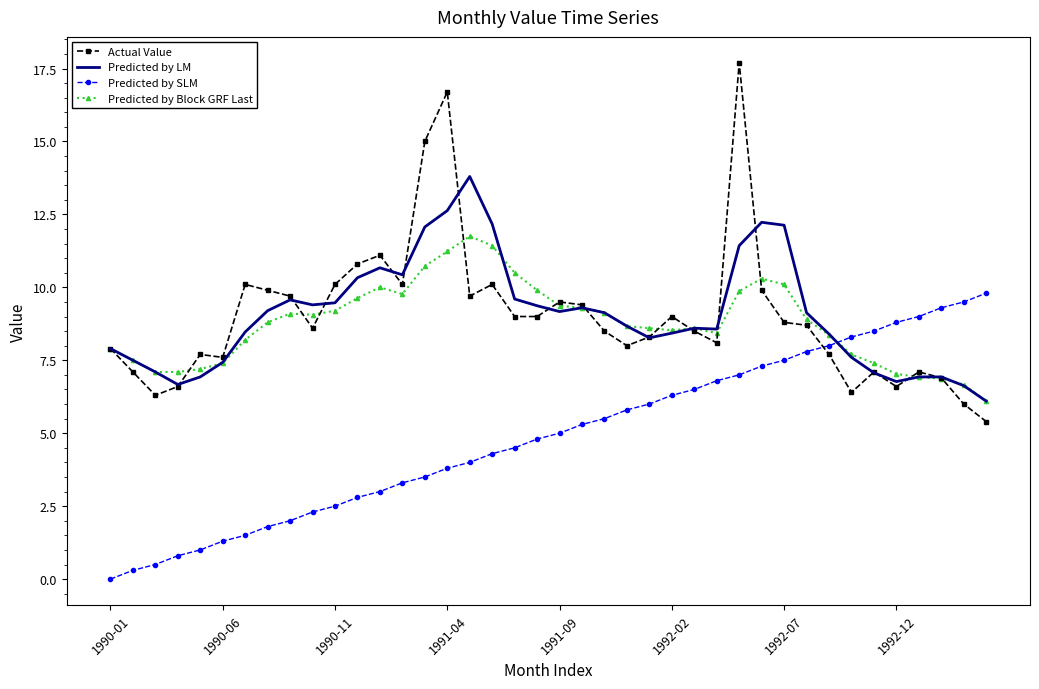

What is the highest value of the Actual Value series?

17.7